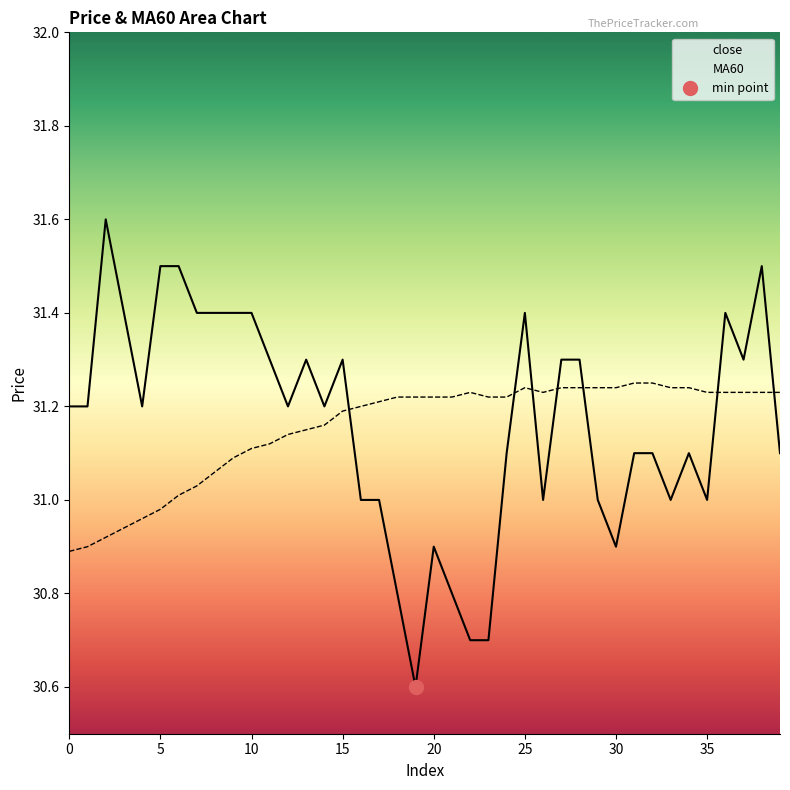

What is the difference between the highest and lowest values at 13?

0.2